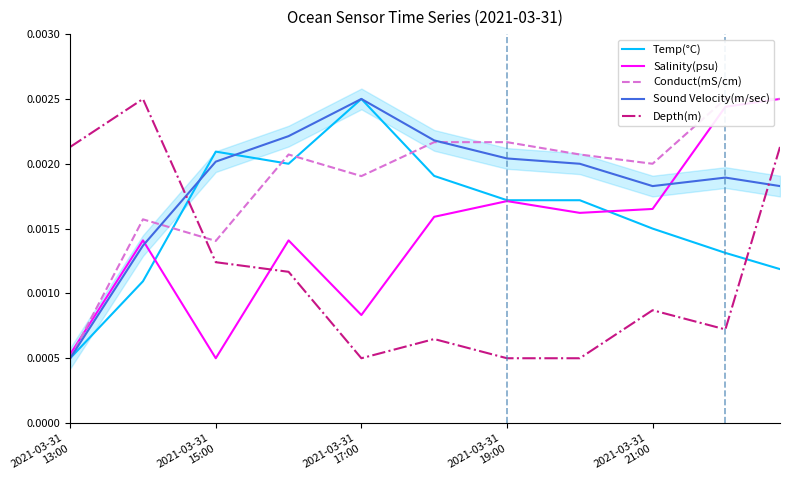

How many intersections are there between Depth(m) and Salinity(psu)?

1